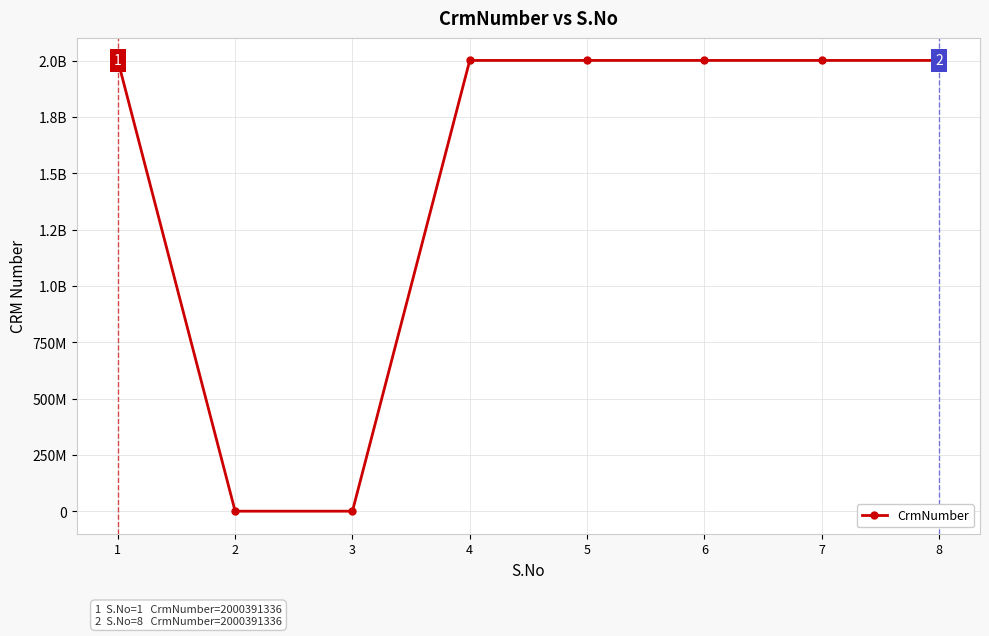

Between 1 and 4, which is larger?

1